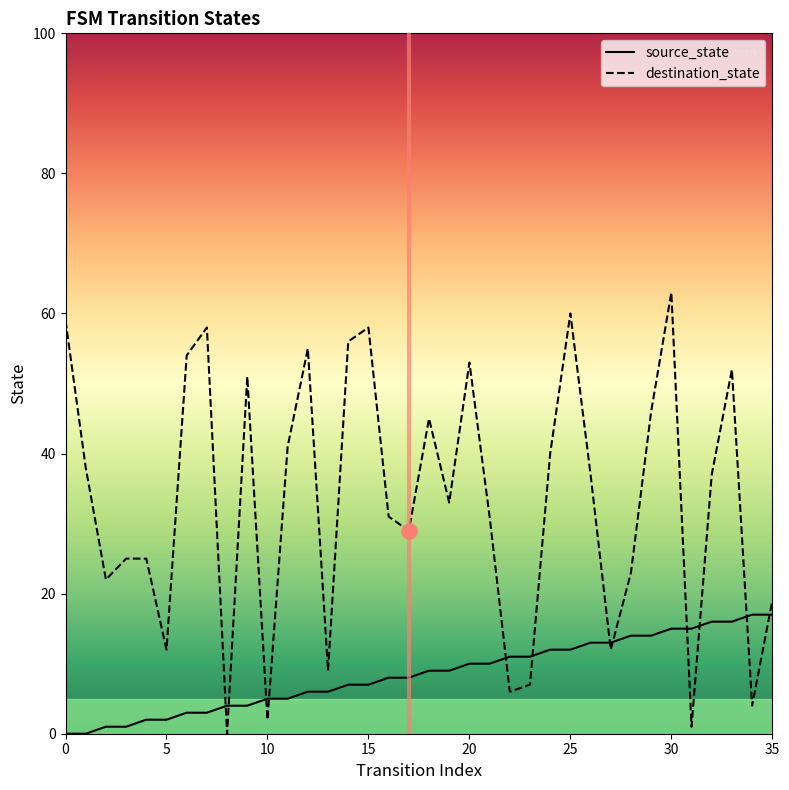

At which category is the sum across all series the highest?

30